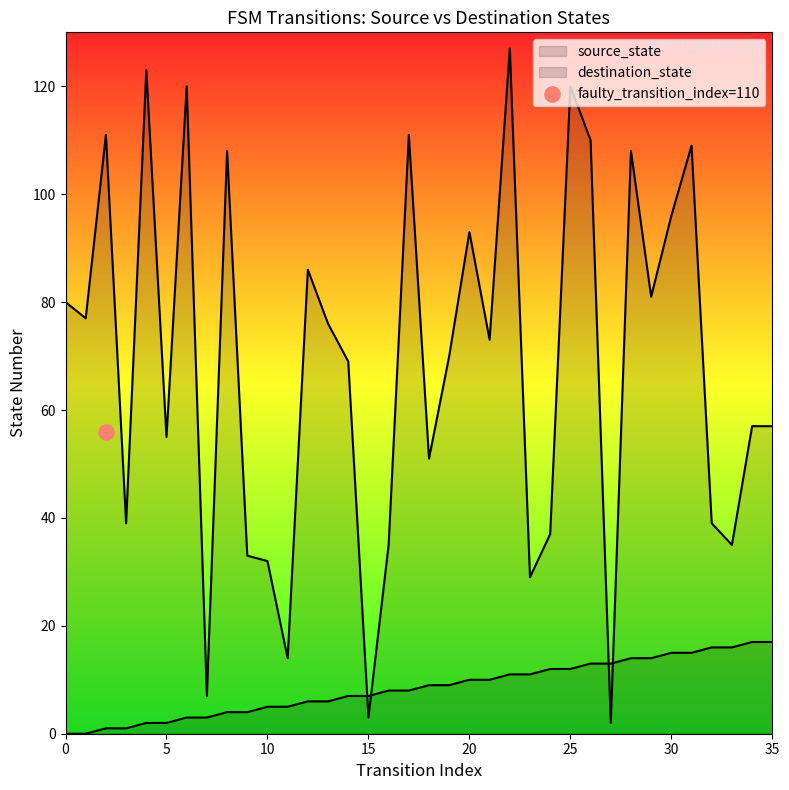

What are all the series names shown in the legend?

source_state, destination_state